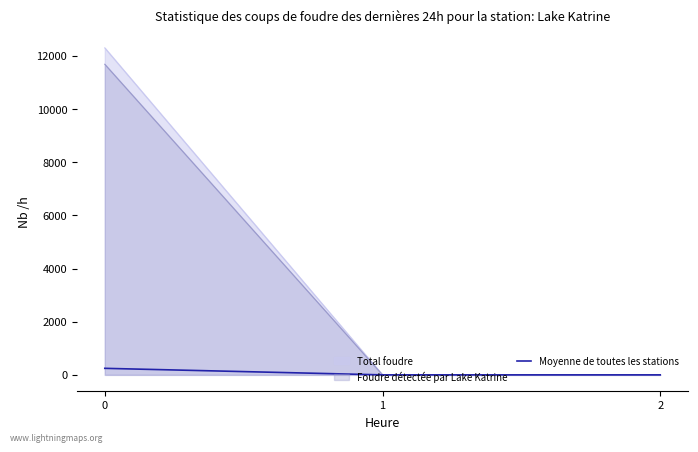

Rank the categories by value from lowest to highest.

2, 1, 0